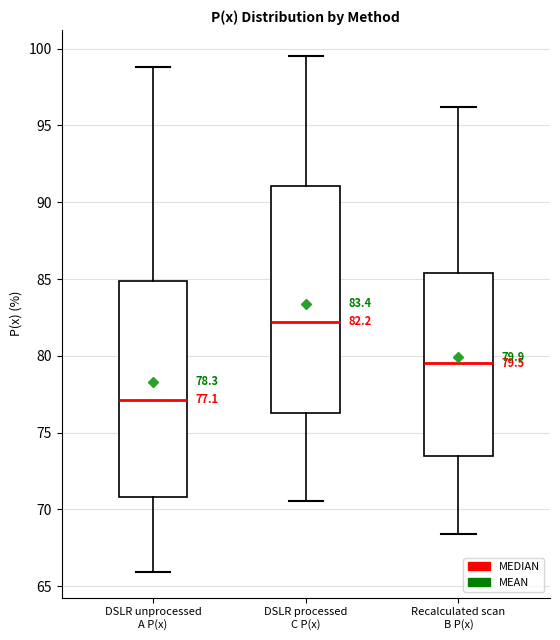

Which box's median line is the lowest?

DSLR unprocessed A P(x)